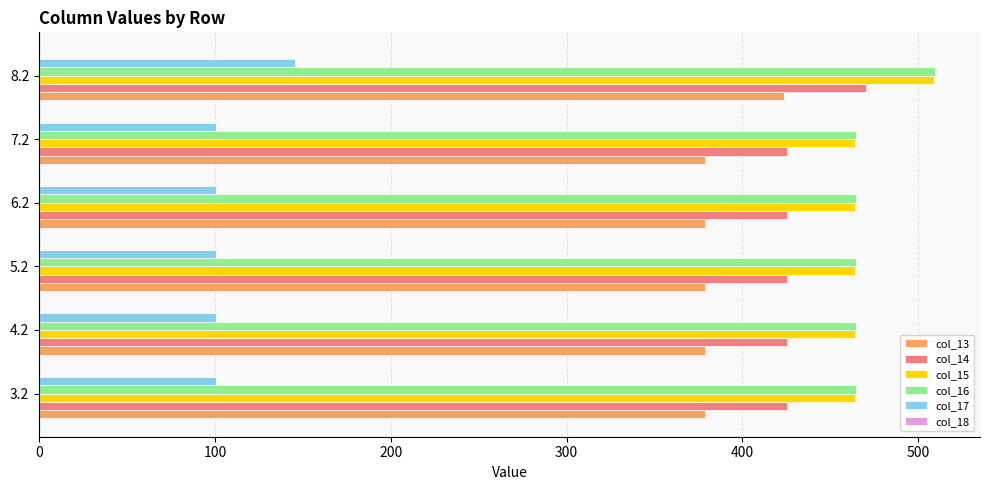

Is the value of col_16 at 6.2 greater than the value of col_14 at 6.2?

Yes